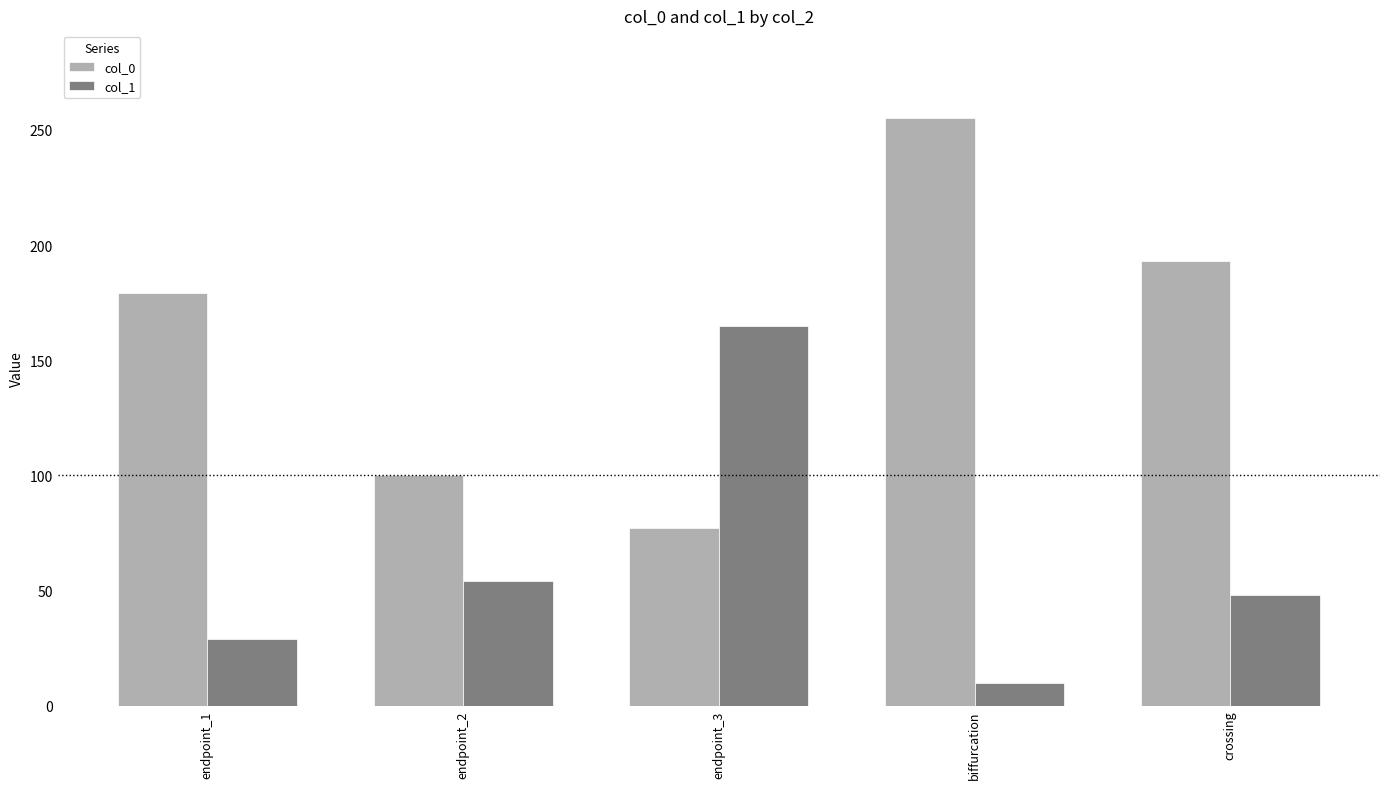

Between endpoint_2 and crossing, which series saw the biggest shift?

col_0